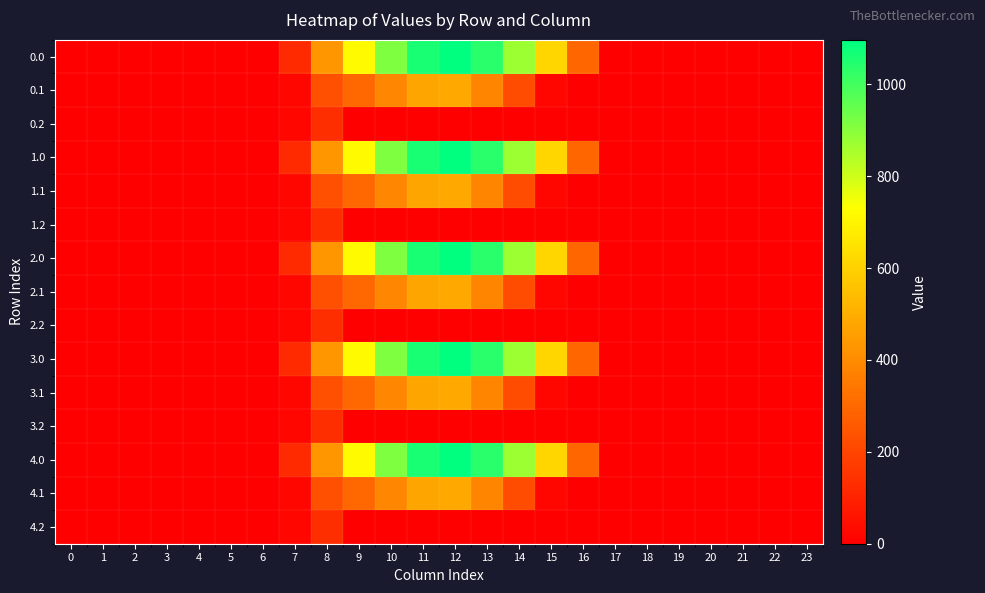

At which category does the chart reach its peak across all series?

12